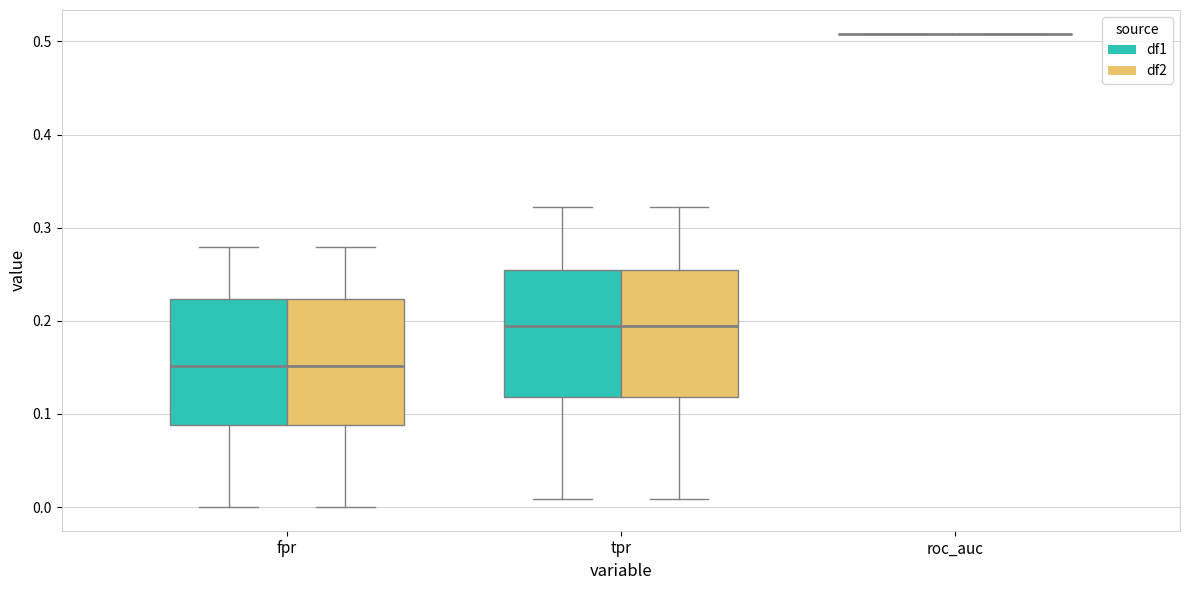

Reading left to right, transcribe this box plot: for each box, give where its median line is, the range the box spans, and where its two whiskers end, as read against the y-axis. The values are not printed on the chart, so give them approximately, as read against the axis.

fpr (df1): median 0.15, box 0.09 to 0.22, whiskers 0.00 to 0.28
fpr (df2): median 0.15, box 0.09 to 0.22, whiskers 0.00 to 0.28
tpr (df1): median 0.19, box 0.12 to 0.25, whiskers 0.01 to 0.32
tpr (df2): median 0.19, box 0.12 to 0.25, whiskers 0.01 to 0.32
roc_auc (df1): box collapsed to a line at 0.51, whiskers 0.51 to 0.51
roc_auc (df2): box collapsed to a line at 0.51, whiskers 0.51 to 0.51